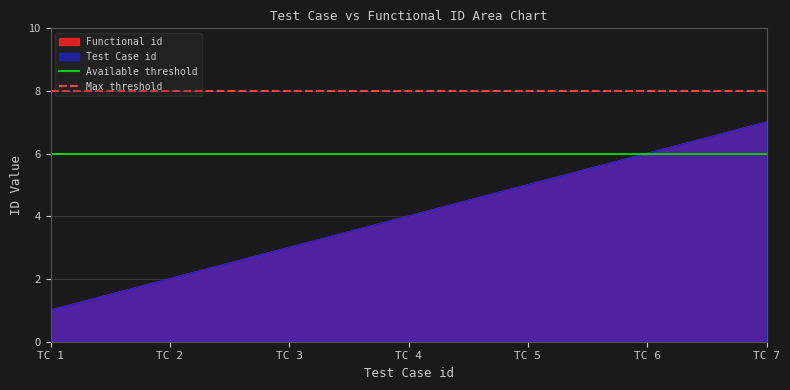

The Max threshold series shows 4 at TC 1. True or false?

False